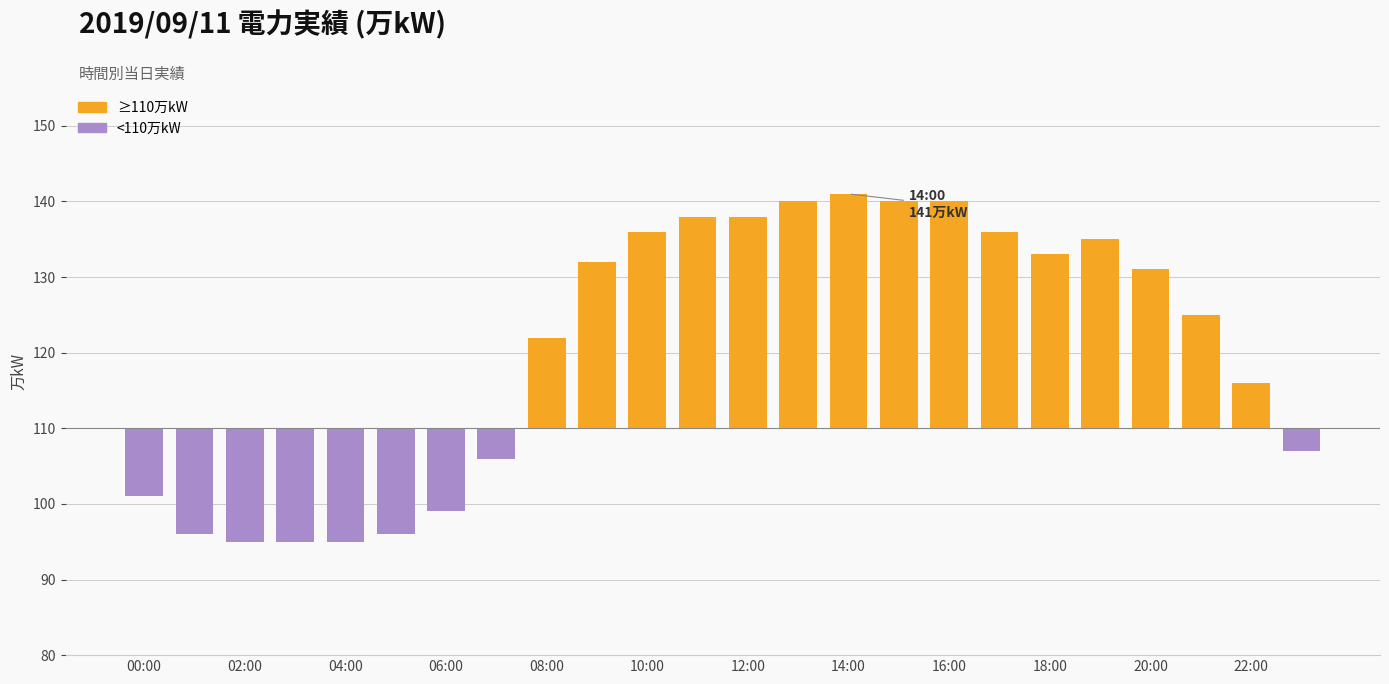

How many bars are there in total?

24